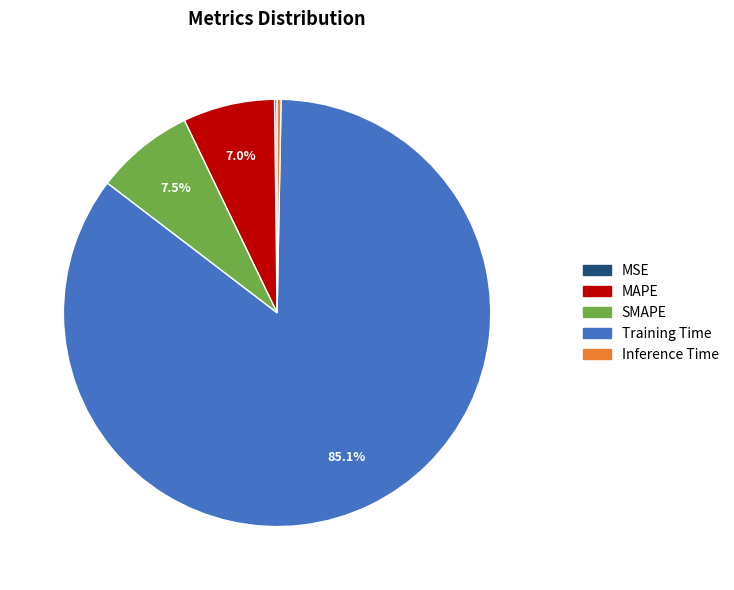

Is there a majority slice in this chart?

Yes